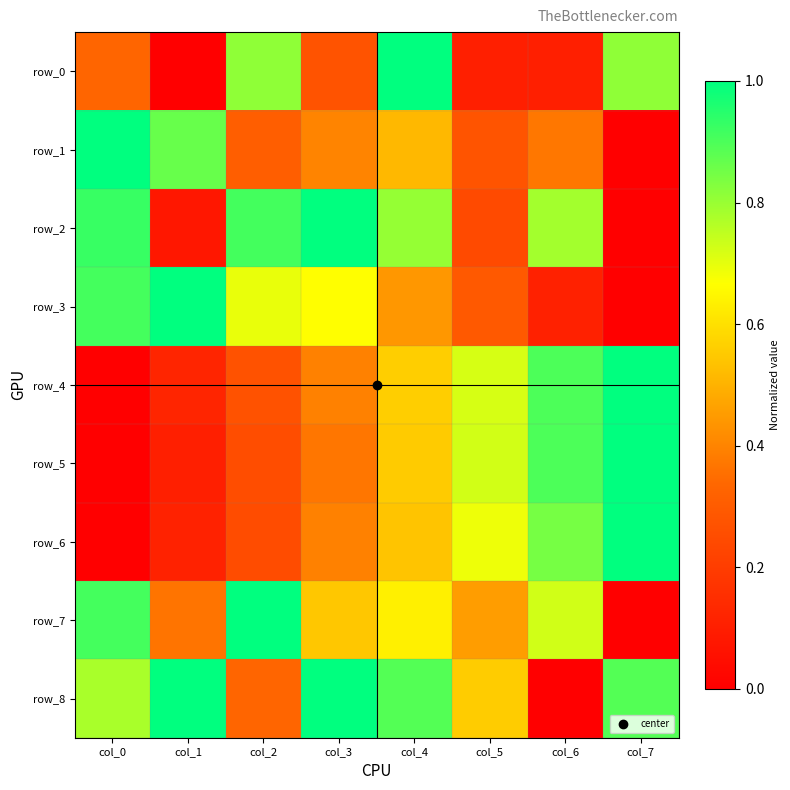

At which category does the chart reach its peak across all series?

col_4